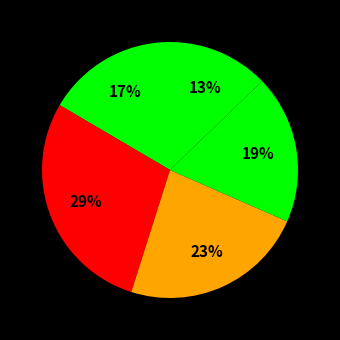

How many slices are in this pie chart?

5